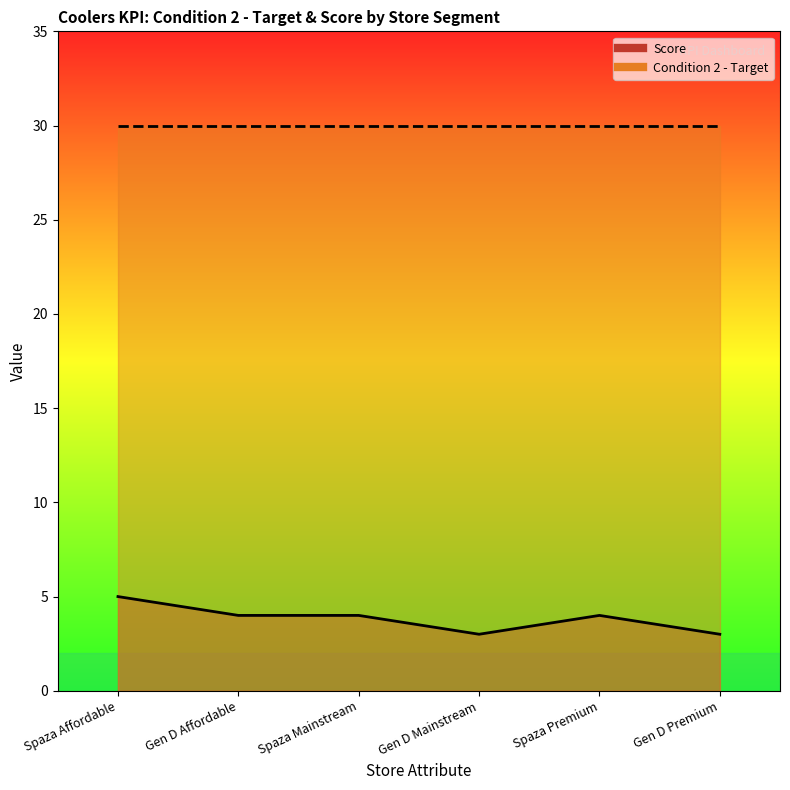

How many categories are shown in the chart?

6